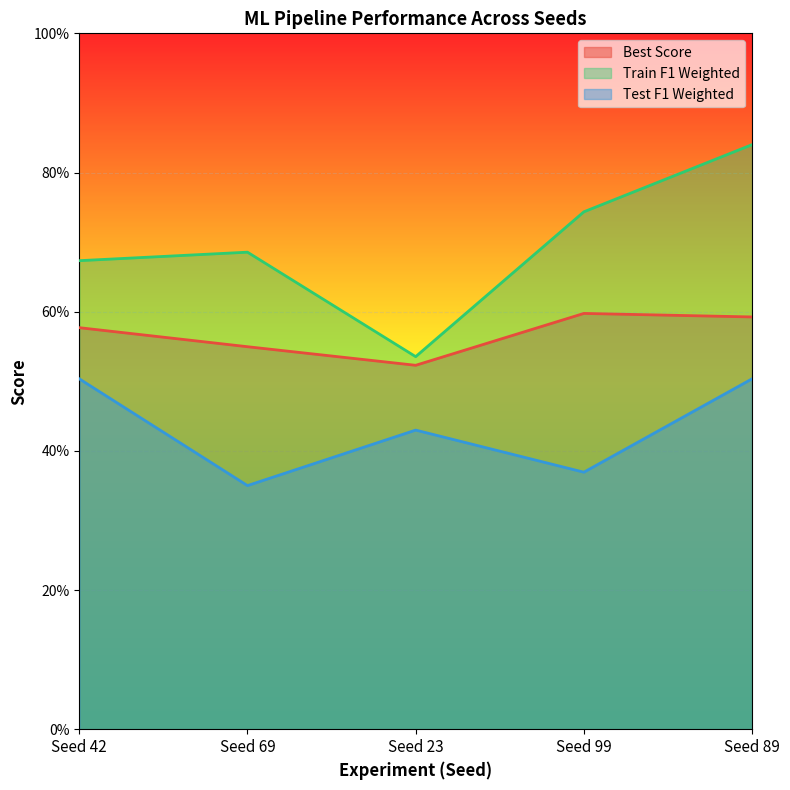

Which has a higher value, Seed 42 or Seed 99?

Seed 99